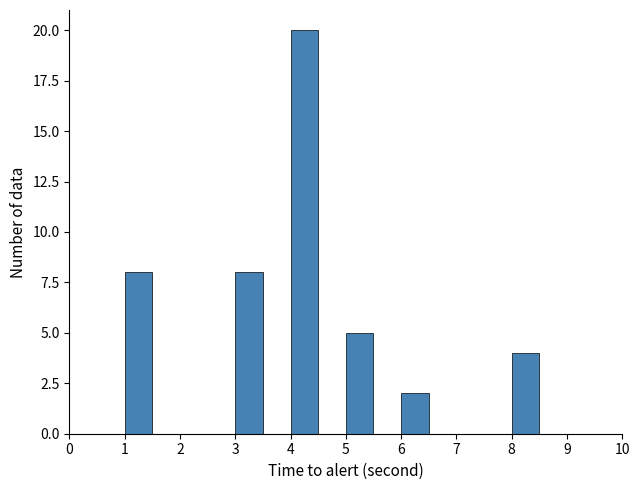

Over which range of the x-axis is the bar tallest?

4.0 to 4.5